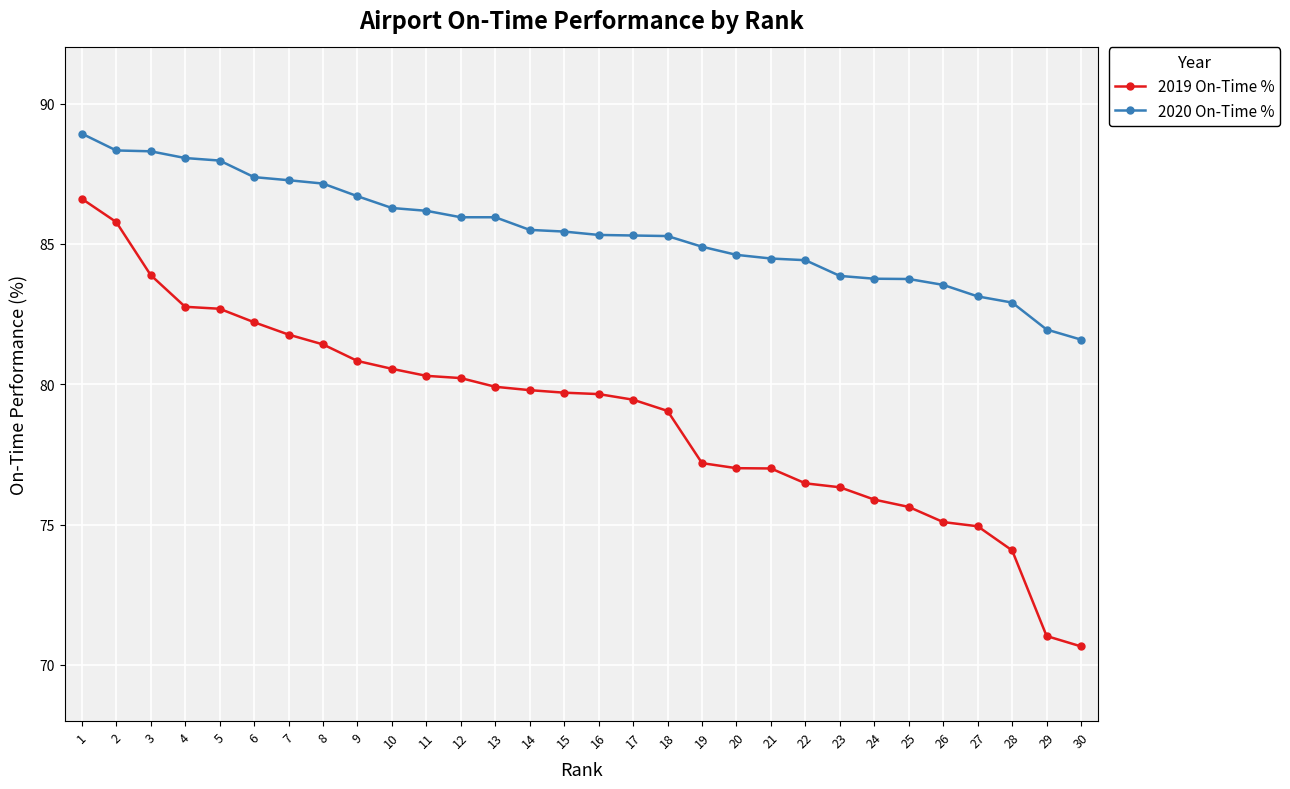

What is the difference between the highest and lowest values at 3?

4.4